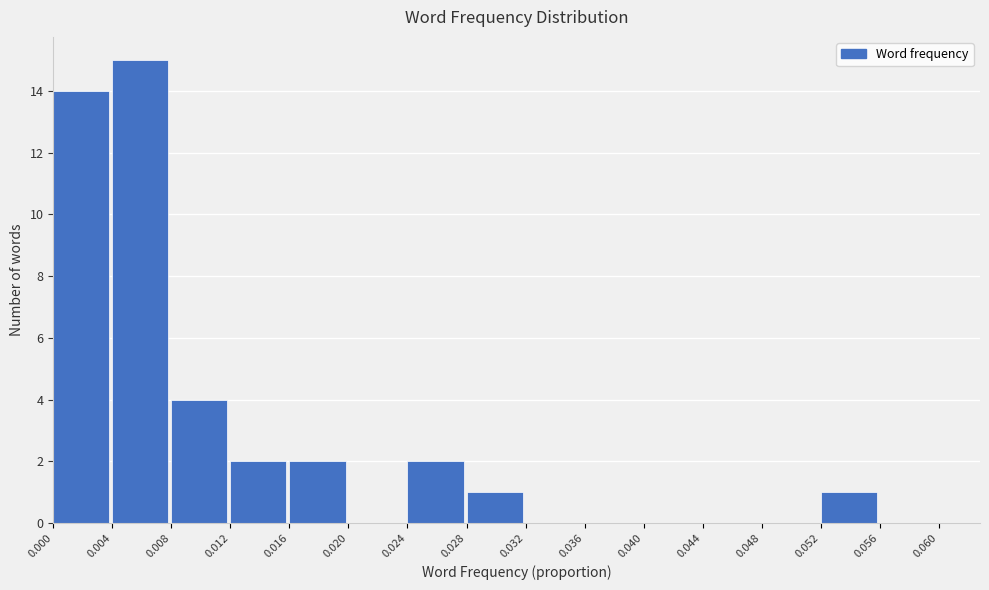

Reading left to right, list every bar in this chart as the range it spans on the x-axis followed by its height. The values are not printed on the chart, so give them approximately, as read against the axis.

0.000 to 0.004: 14
0.004 to 0.008: 15
0.008 to 0.012: 4
0.012 to 0.016: 2
0.016 to 0.020: 2
0.020 to 0.024: 0
0.024 to 0.028: 2
0.028 to 0.032: 1
0.032 to 0.036: 0
0.036 to 0.040: 0
0.040 to 0.044: 0
0.044 to 0.048: 0
0.048 to 0.052: 0
0.052 to 0.056: 1
0.056 to 0.060: 0